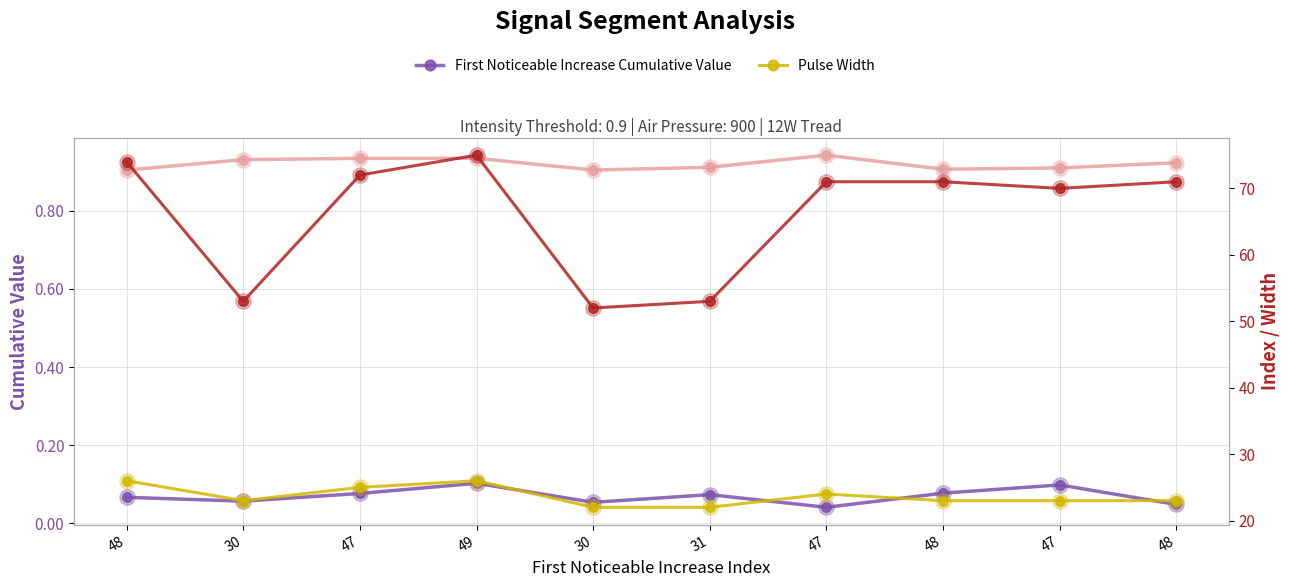

At which category is the sum across all series the highest?

49